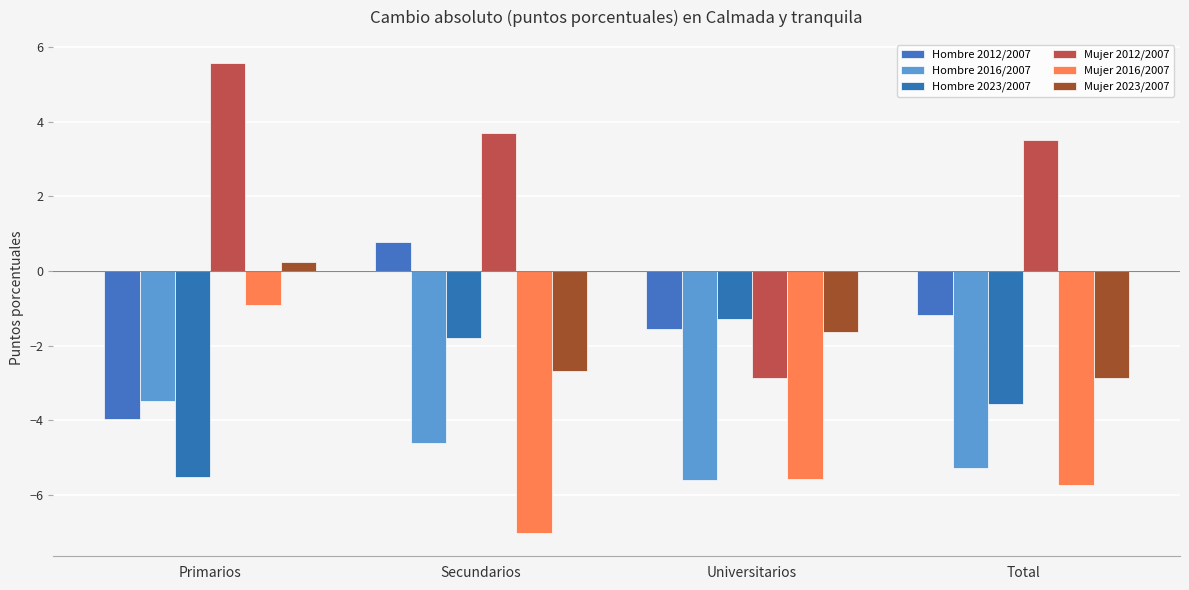

Reading left to right, list all the values displayed in this chart.

Hombre 2012/2007: -4.0	0.8	-1.6	-1.2
Hombre 2016/2007: -3.5	-4.6	-5.6	-5.3
Hombre 2023/2007: -5.5	-1.8	-1.3	-3.6
Mujer 2012/2007: 5.6	3.7	-2.9	3.5
Mujer 2016/2007: -0.9	-7.0	-5.6	-5.7
Mujer 2023/2007: 0.2	-2.7	-1.6	-2.9